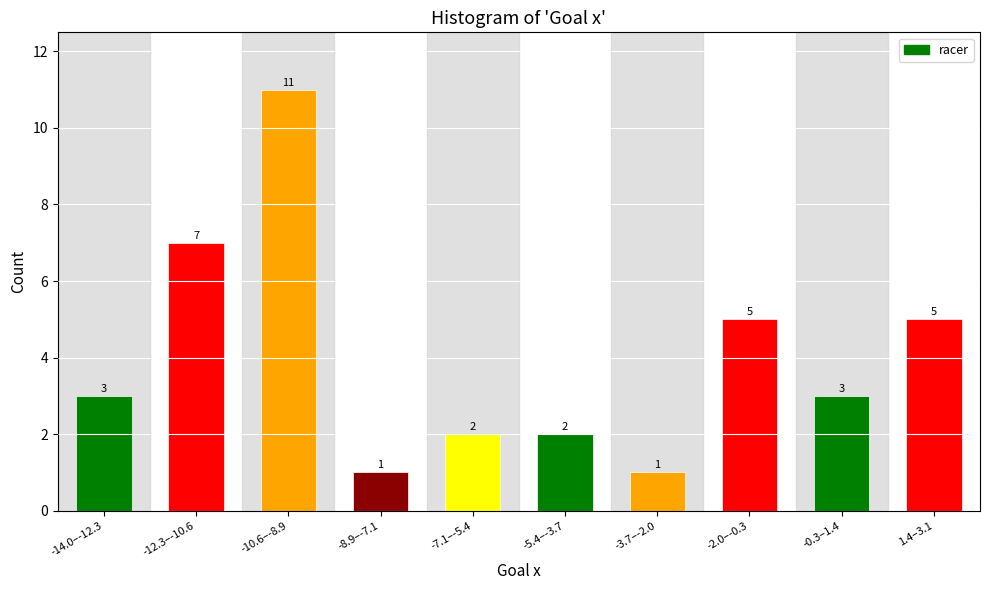

Reading right to left, transcribe all the data shown in this chart.

5	3	5	1	2	2	1	11	7	3